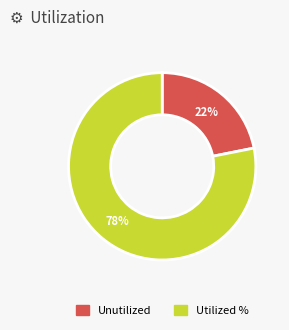

To the nearest percent, what is the difference between the largest and smallest slice percentages?

56%